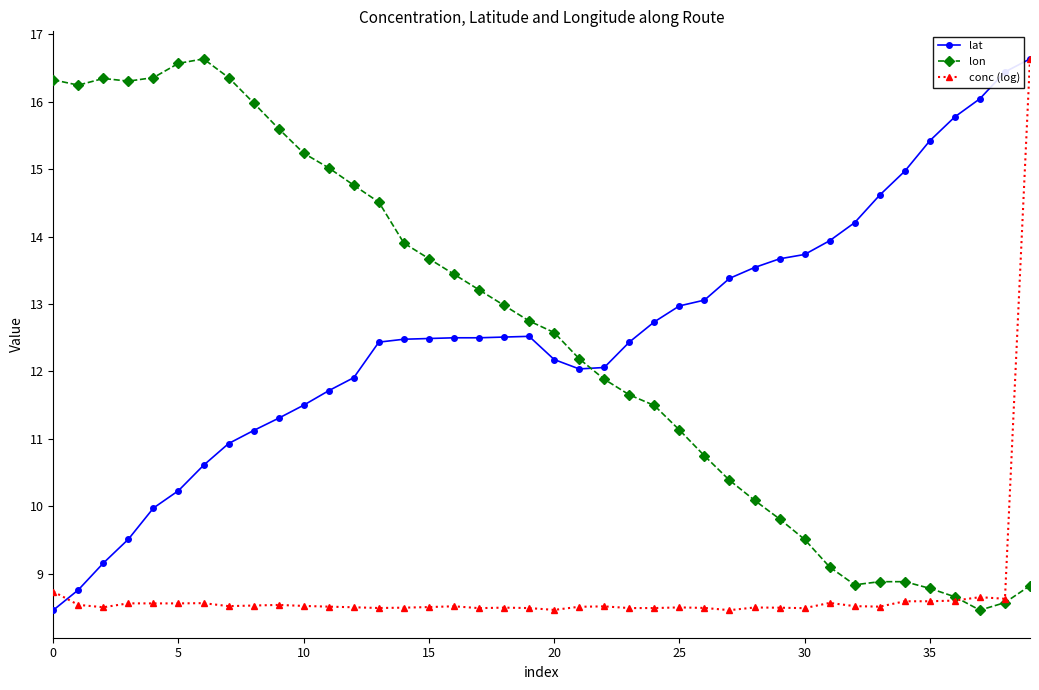

What is the maximum value for conc (log)?

16.6